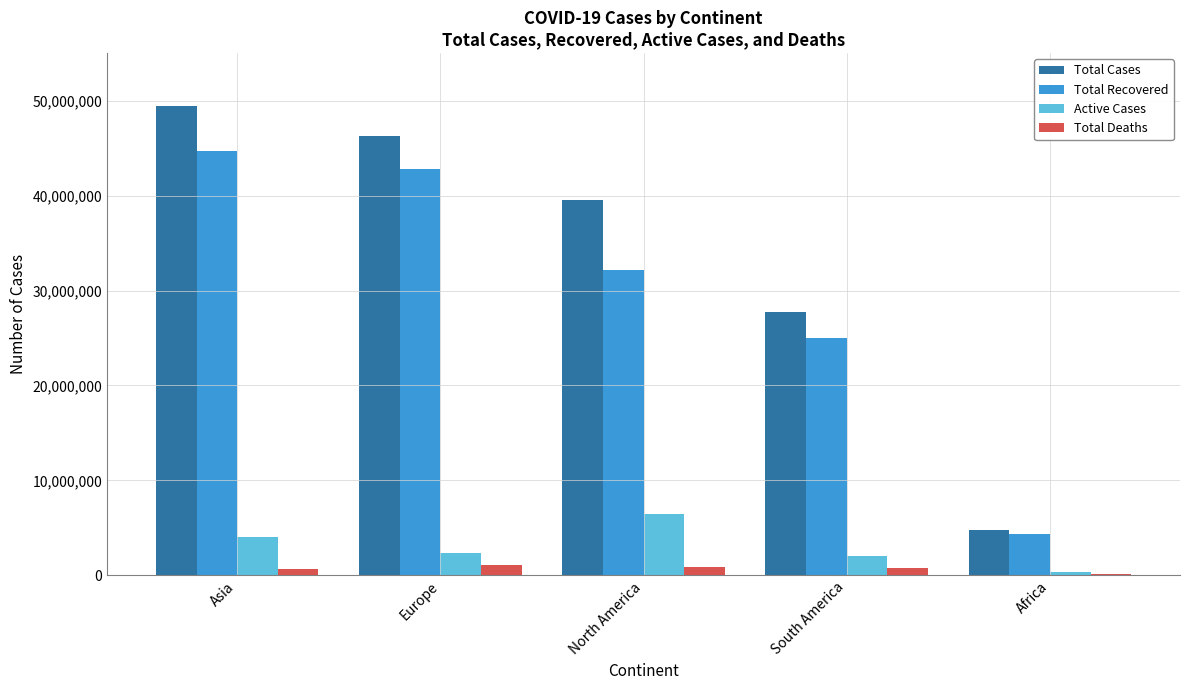

At which label does Total Cases first exceed 39488934?

Asia